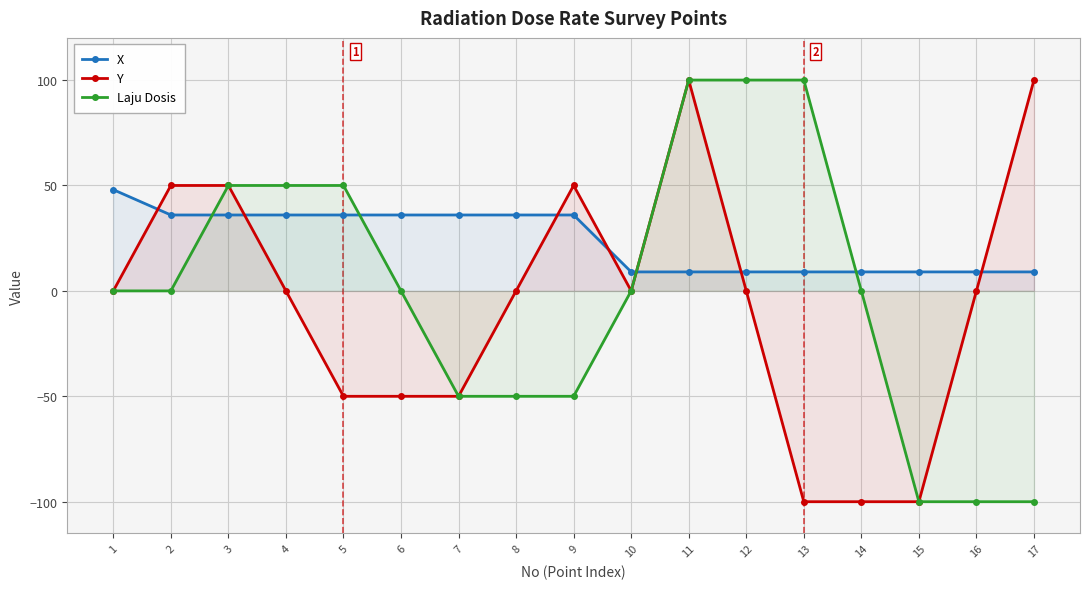

Reading left to right, list all the values displayed in this chart.

X: 1=48	2=36	3=36	4=36	5=36	6=36	7=36	8=36	9=36	10=9	11=9	12=9	13=9	14=9	15=9	16=9	17=9
Y: 1=0	2=50	3=50	4=0	5=-50	6=-50	7=-50	8=0	9=50	10=0	11=100	12=0	13=-100	14=-100	15=-100	16=0	17=100
Laju Dosis: 1=0	2=0	3=50	4=50	5=50	6=0	7=-50	8=-50	9=-50	10=0	11=100	12=100	13=100	14=0	15=-100	16=-100	17=-100